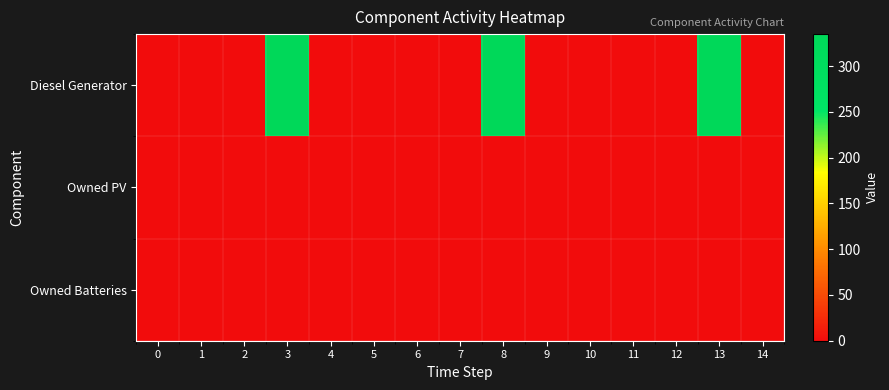

Which has a higher value, 9 or 1?

9